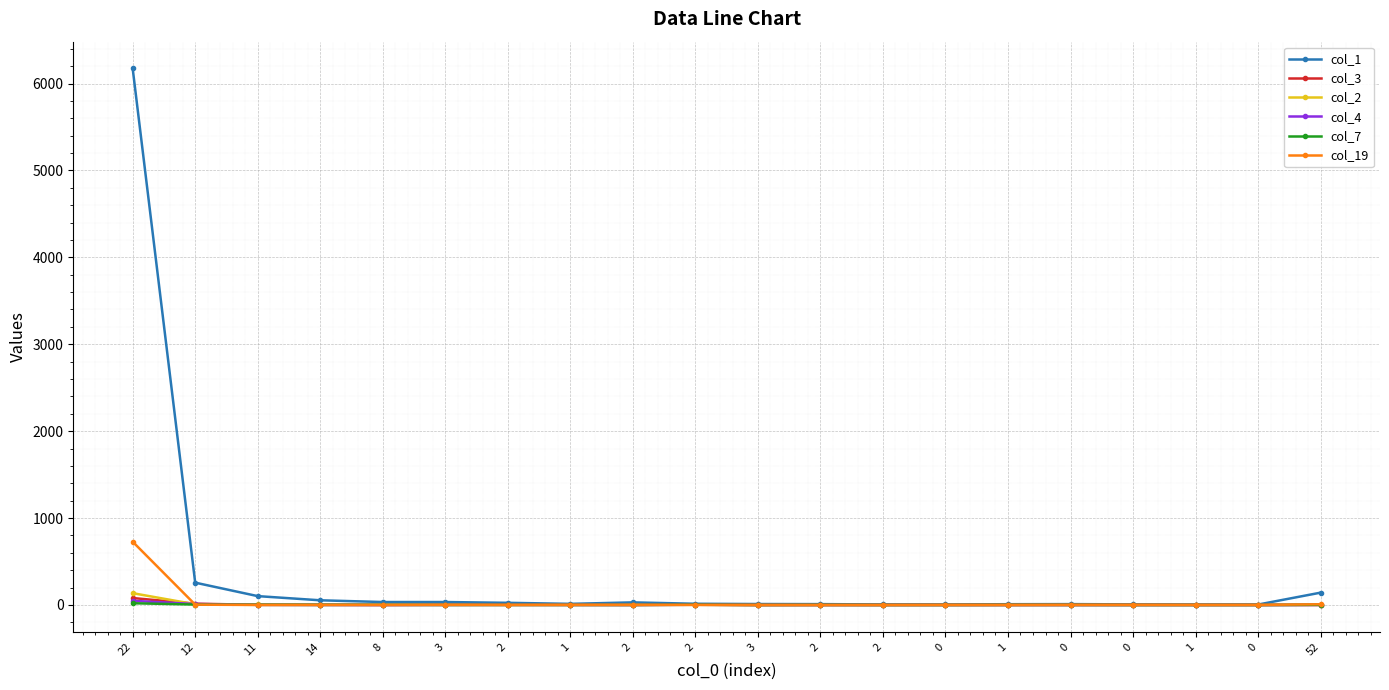

True or false: col_1 and col_2 cross at least once.

False